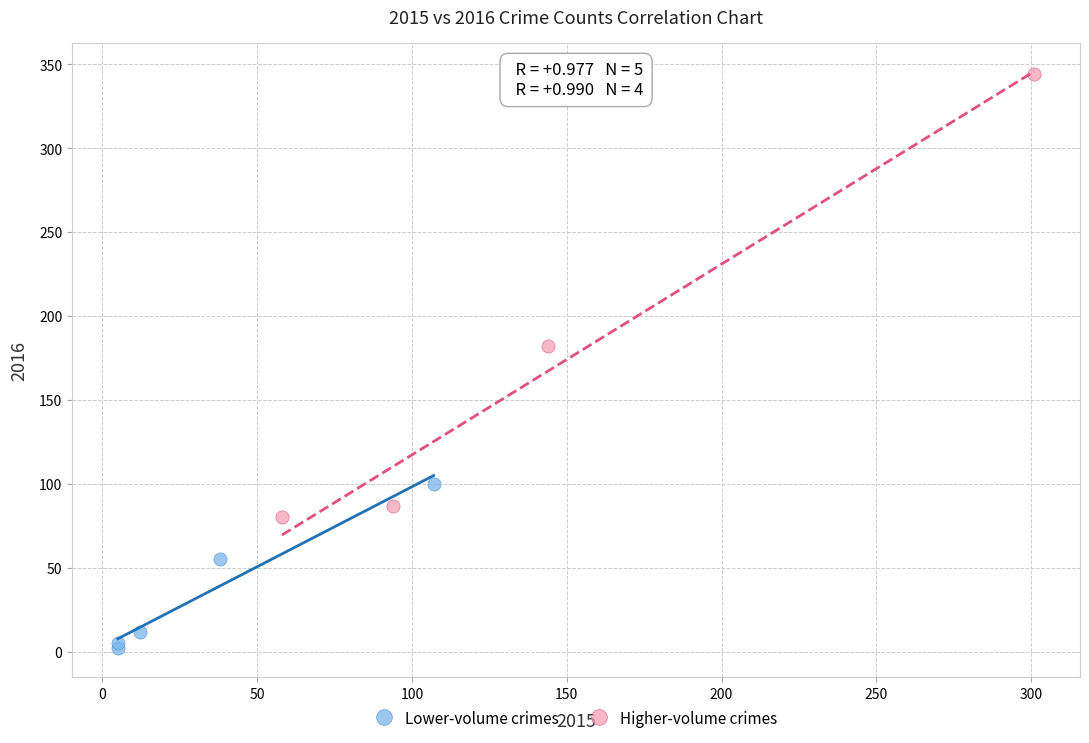

Which series has the largest Y range (max minus min)?

Higher-volume crimes